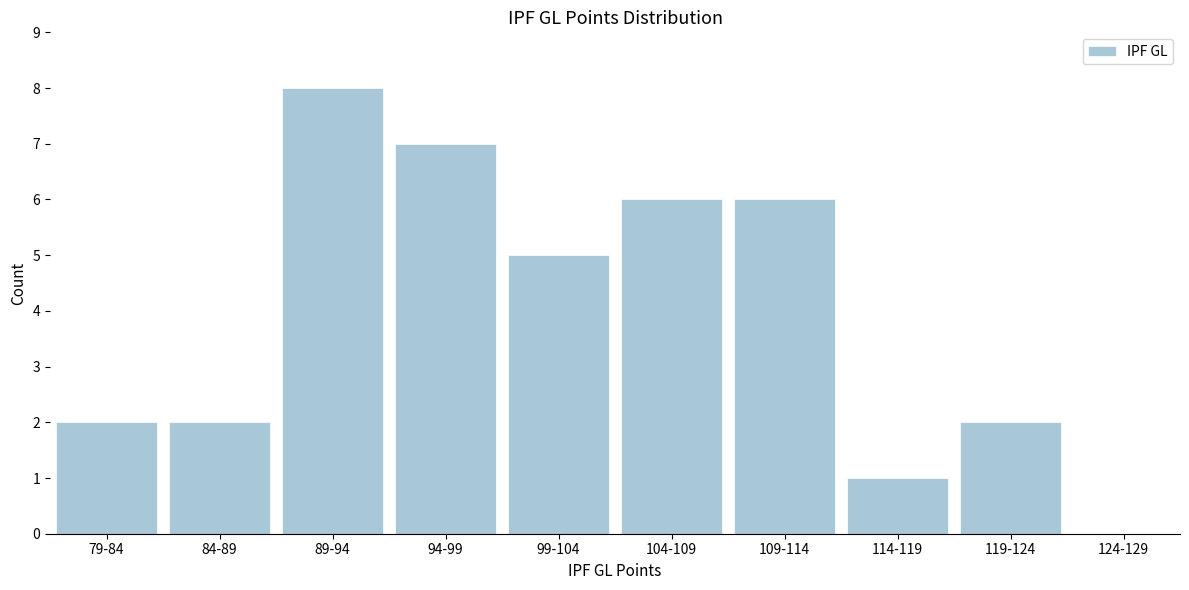

Reading right to left, list all the values displayed in this chart.

124-129=0	119-124=2	114-119=1	109-114=6	104-109=6	99-104=5	94-99=7	89-94=8	84-89=2	79-84=2